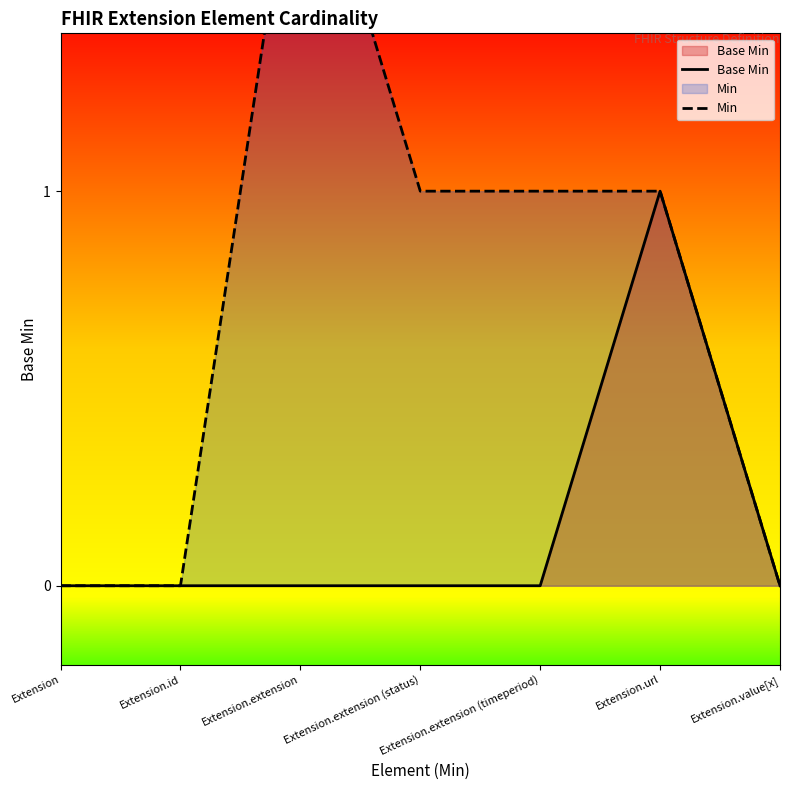

How many distinct data groups are displayed?

2